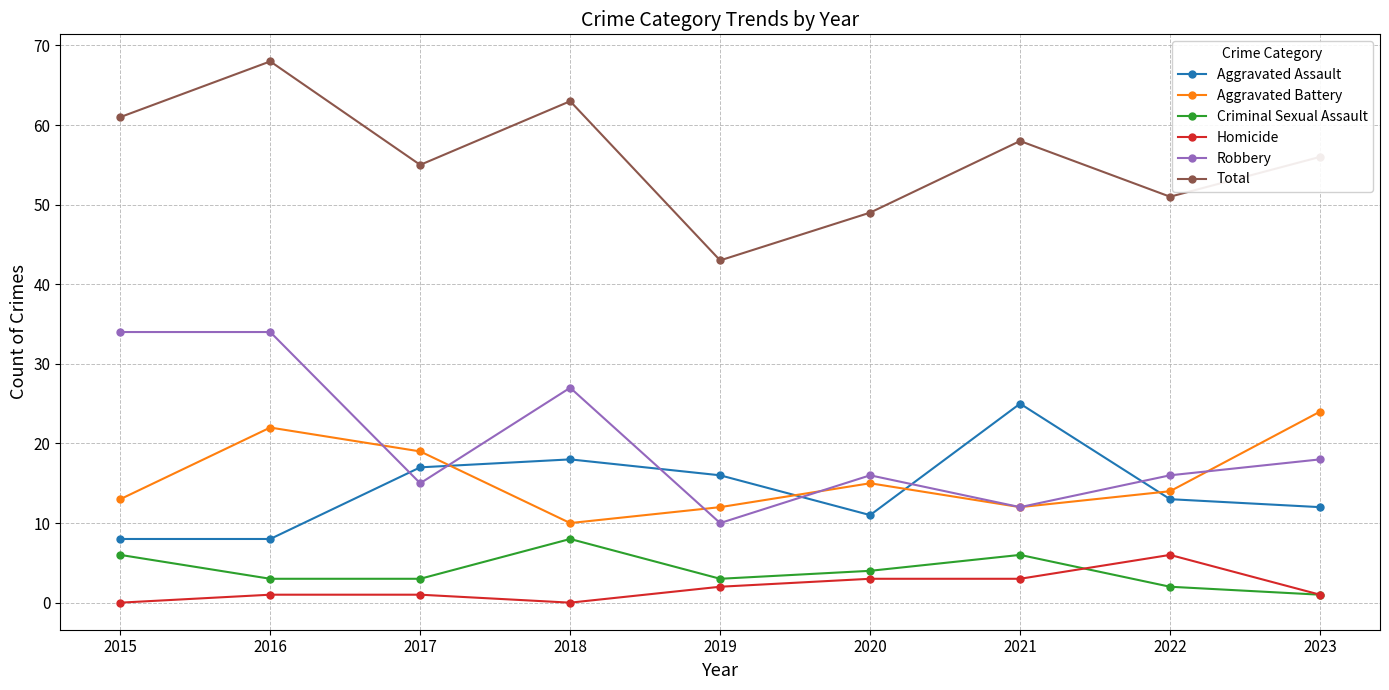

At which label does Aggravated Battery first exceed 14?

2016